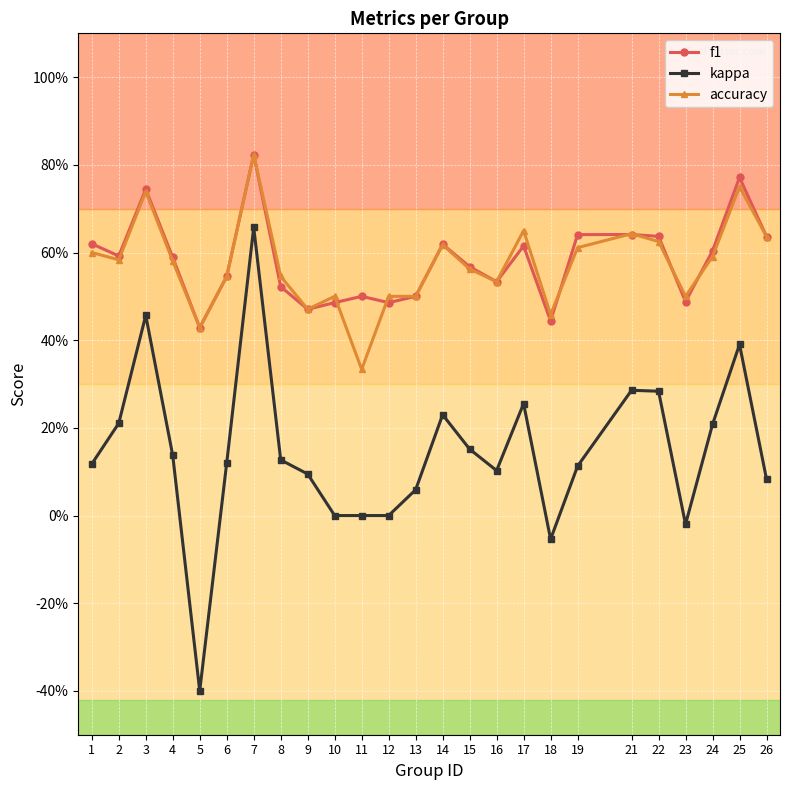

What is the value of the f1 point at the 20th from the left?

0.6